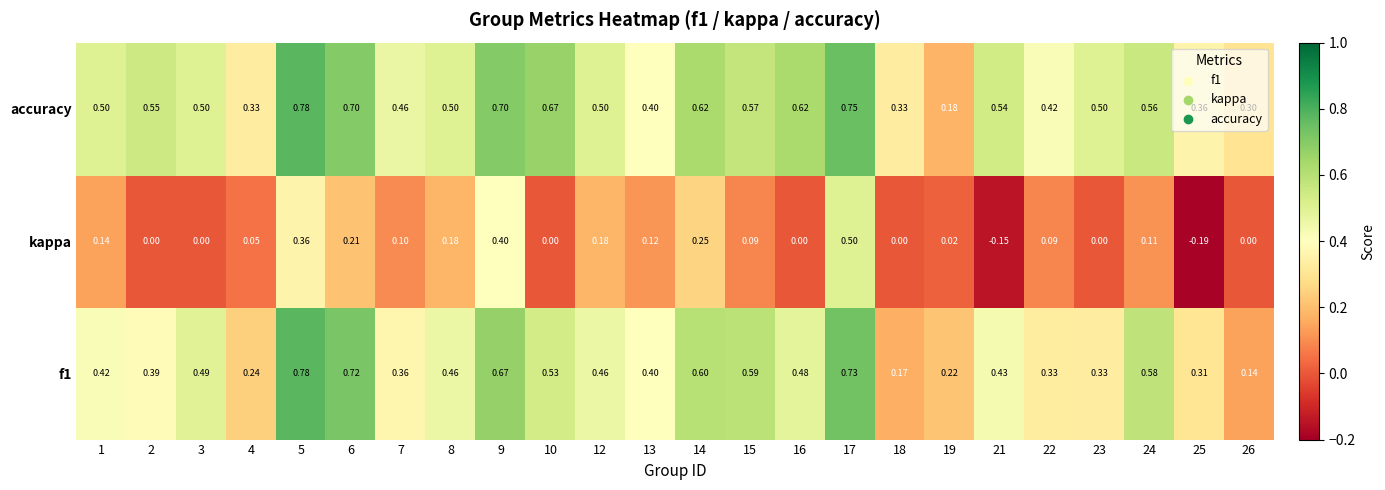

Which series has the largest range (max minus min)?

kappa